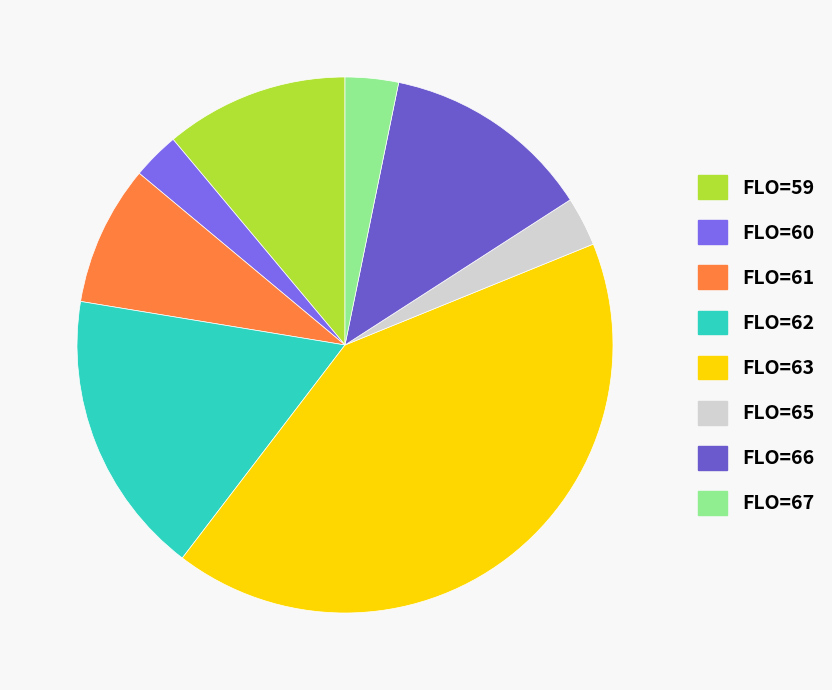

What portion of the pie excludes FLO=60?

97.3%